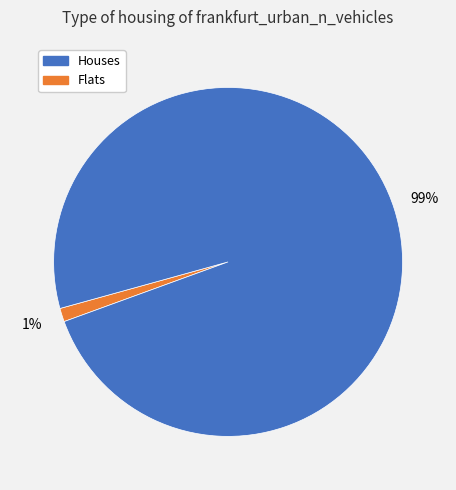

How many slices are in this pie chart?

2